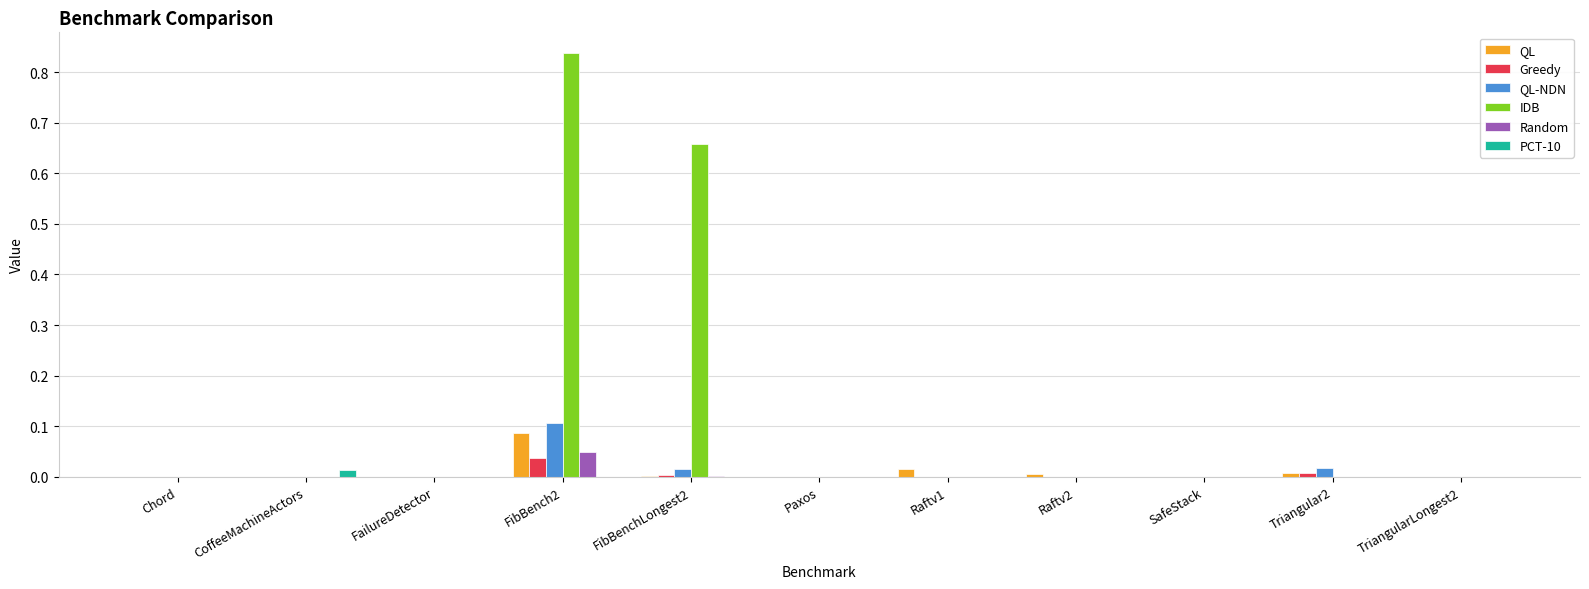

Between CoffeeMachineActors and FibBench2, which series saw the biggest shift?

IDB